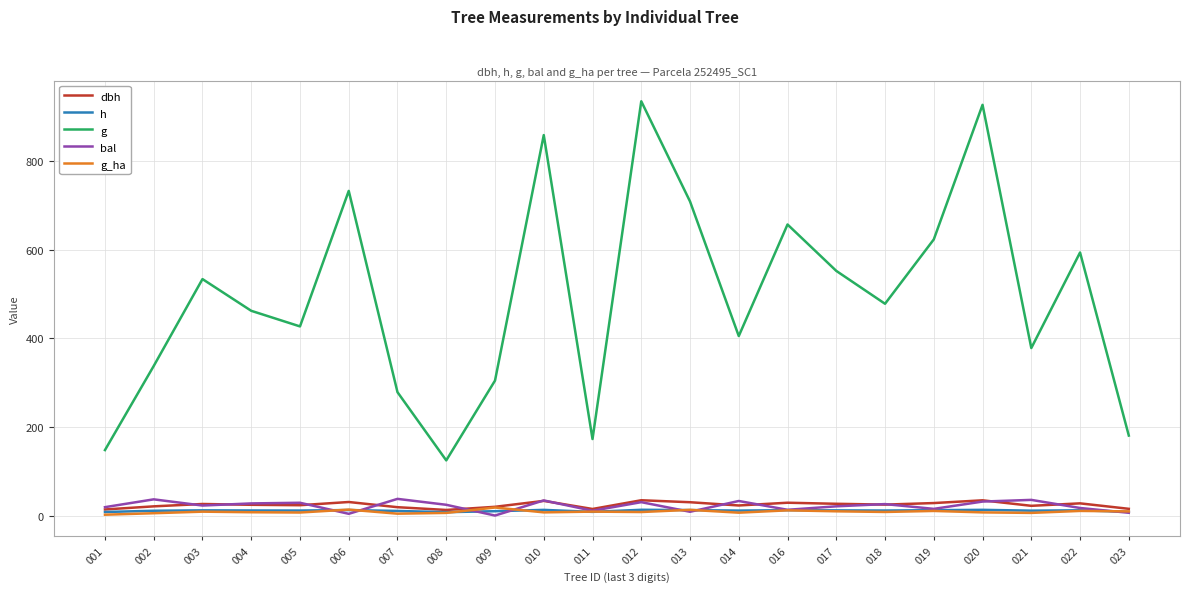

Read the h value at 014.

11.2